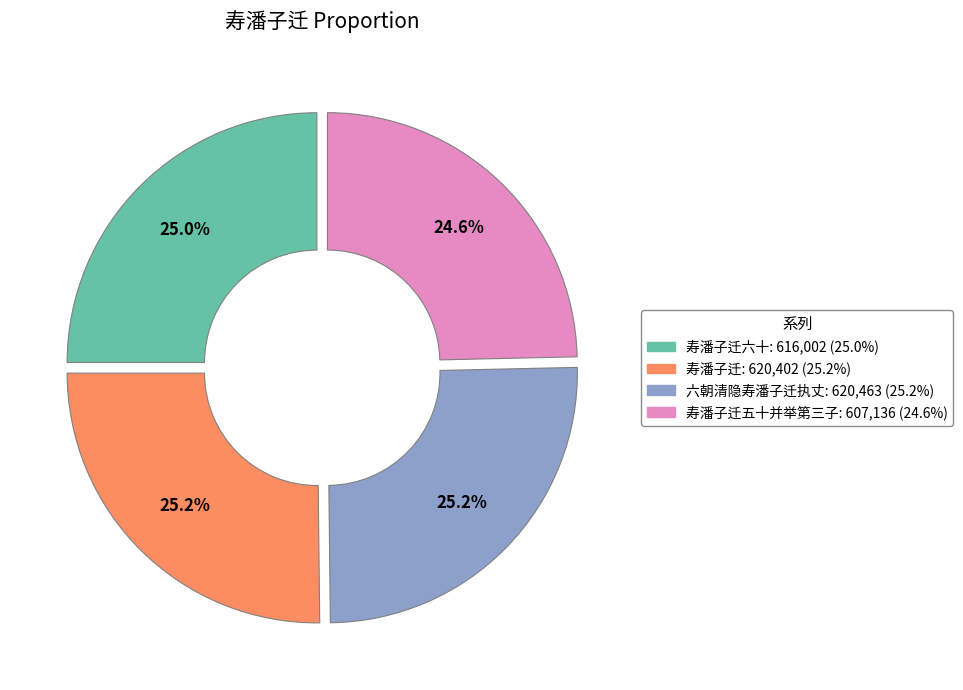

Does any single category account for the majority?

No